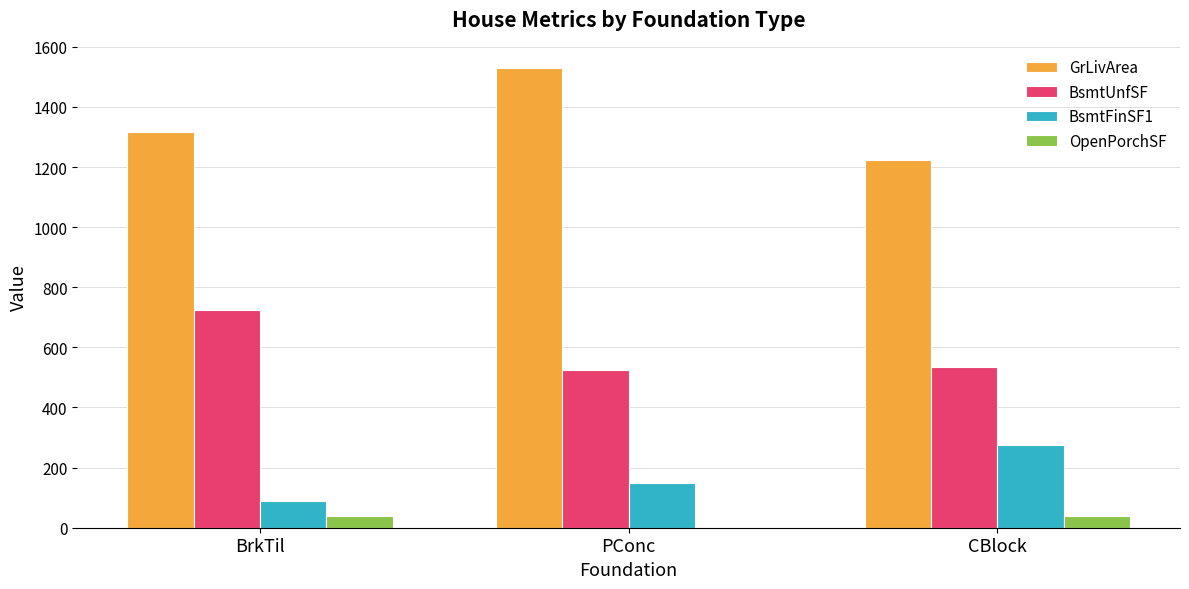

Which series has the largest total across all categories?

GrLivArea